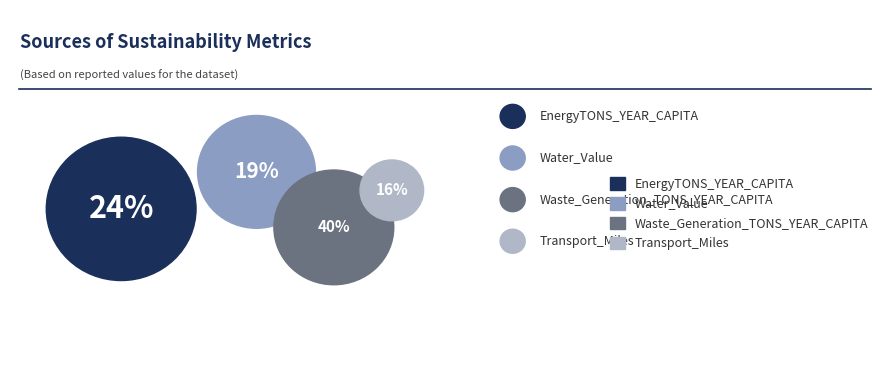

Which has a higher value, EnergyTONS_YEAR_CAPITA or Transport_Miles?

EnergyTONS_YEAR_CAPITA